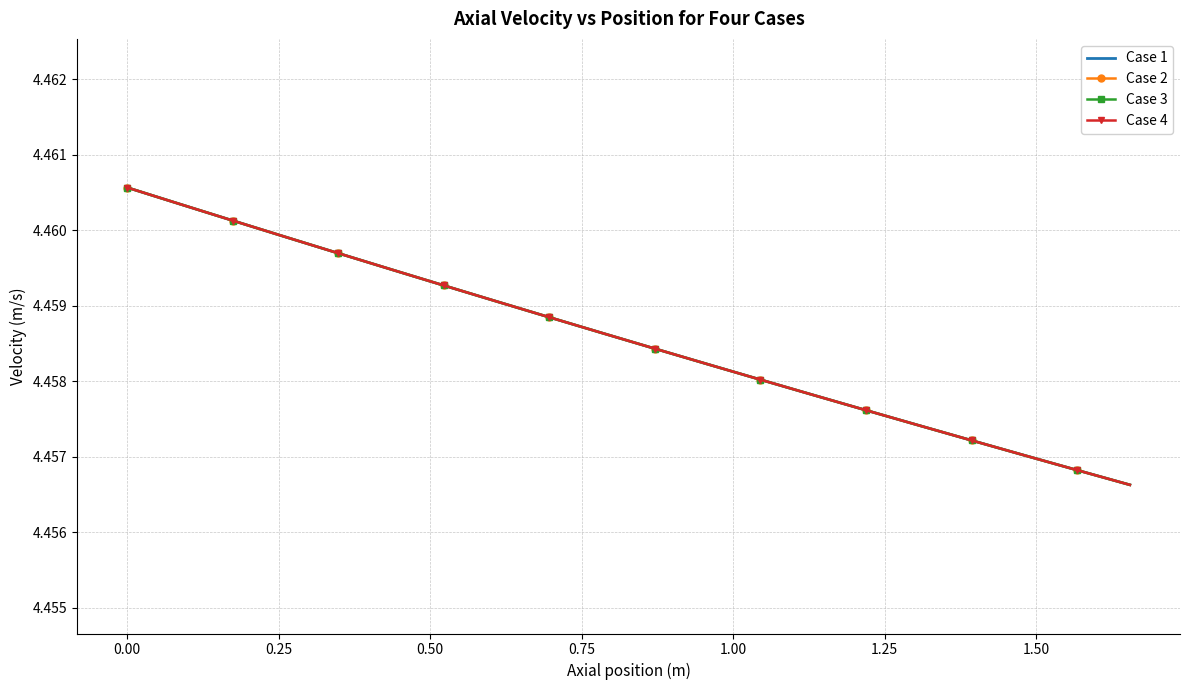

What are all the series names shown in the legend?

Case 1, Case 2, Case 3, Case 4